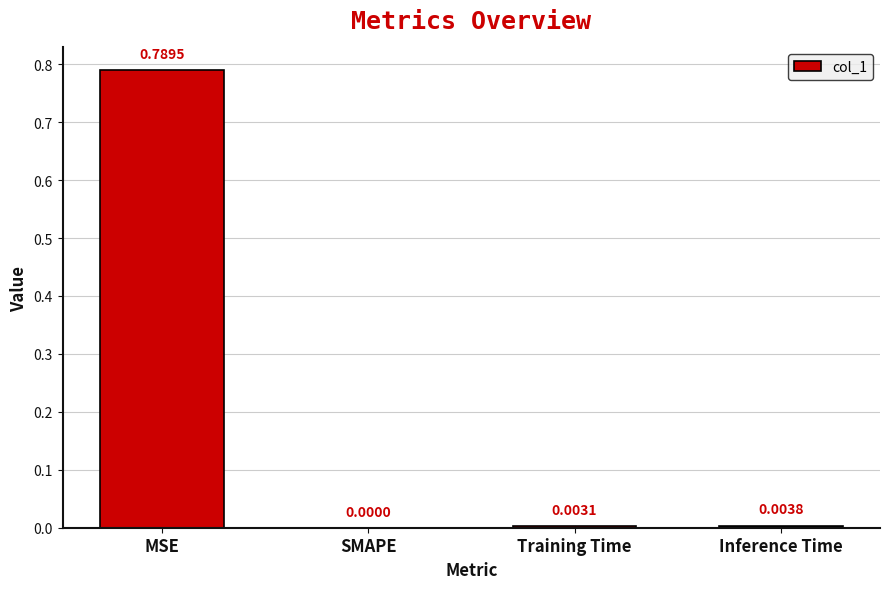

Count the number of values greater than 0.

3